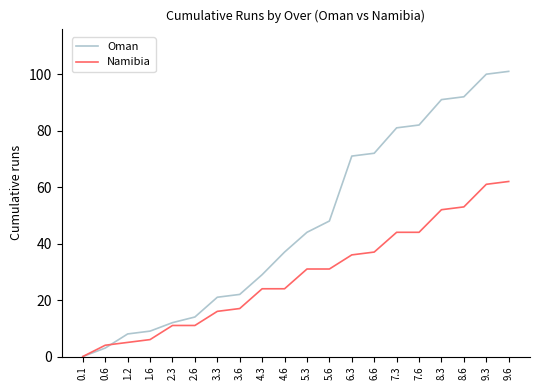

The value of Namibia at 2.3 is 20. True or false?

False